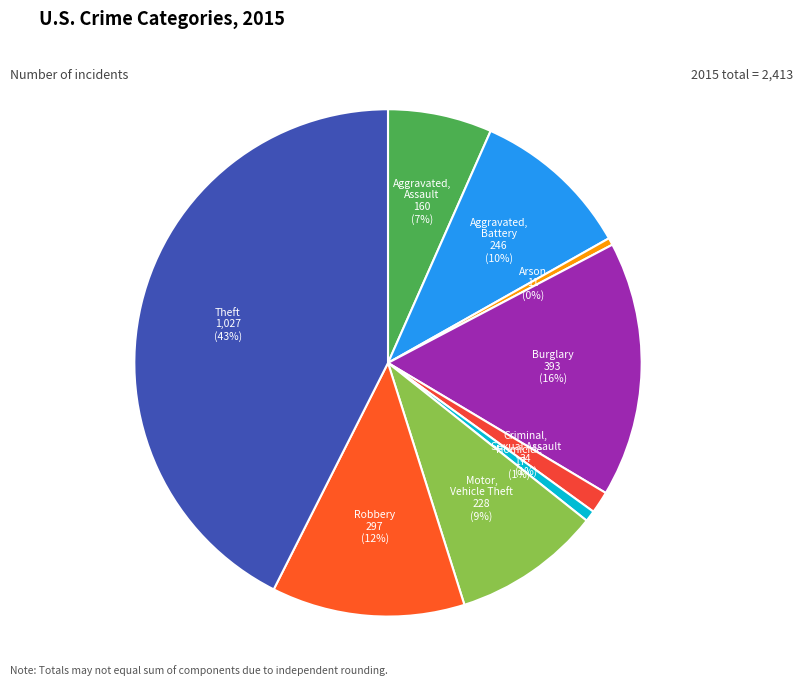

To the nearest percent, what is the difference between the largest and smallest slice percentages?

42%